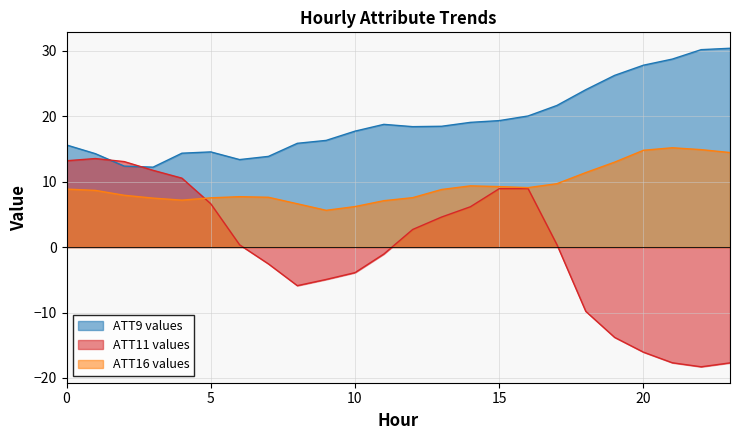

List the series in order of their peak value, highest first.

ATT9 values, ATT16 values, ATT11 values